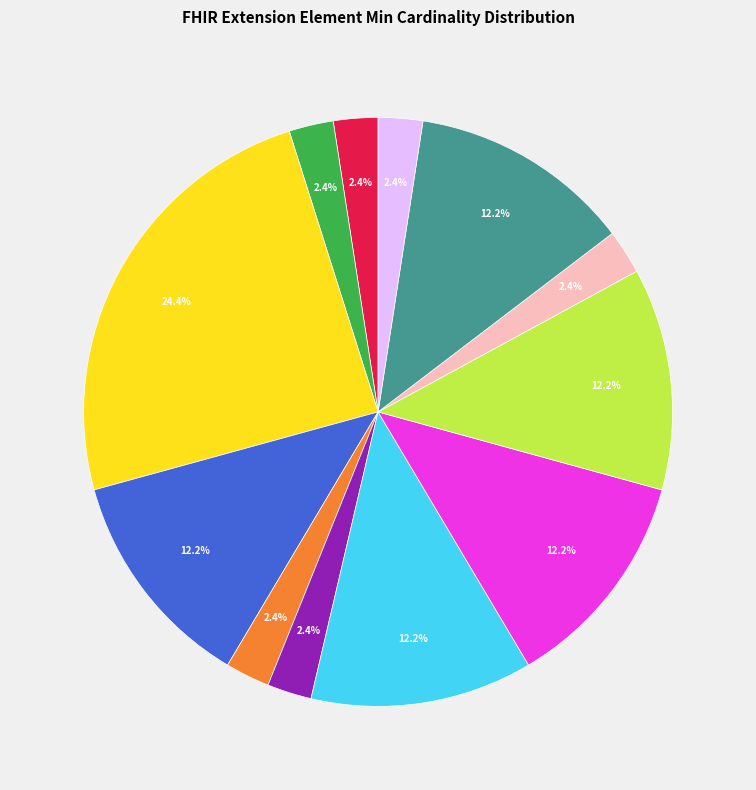

How many slices are in this pie chart?

12